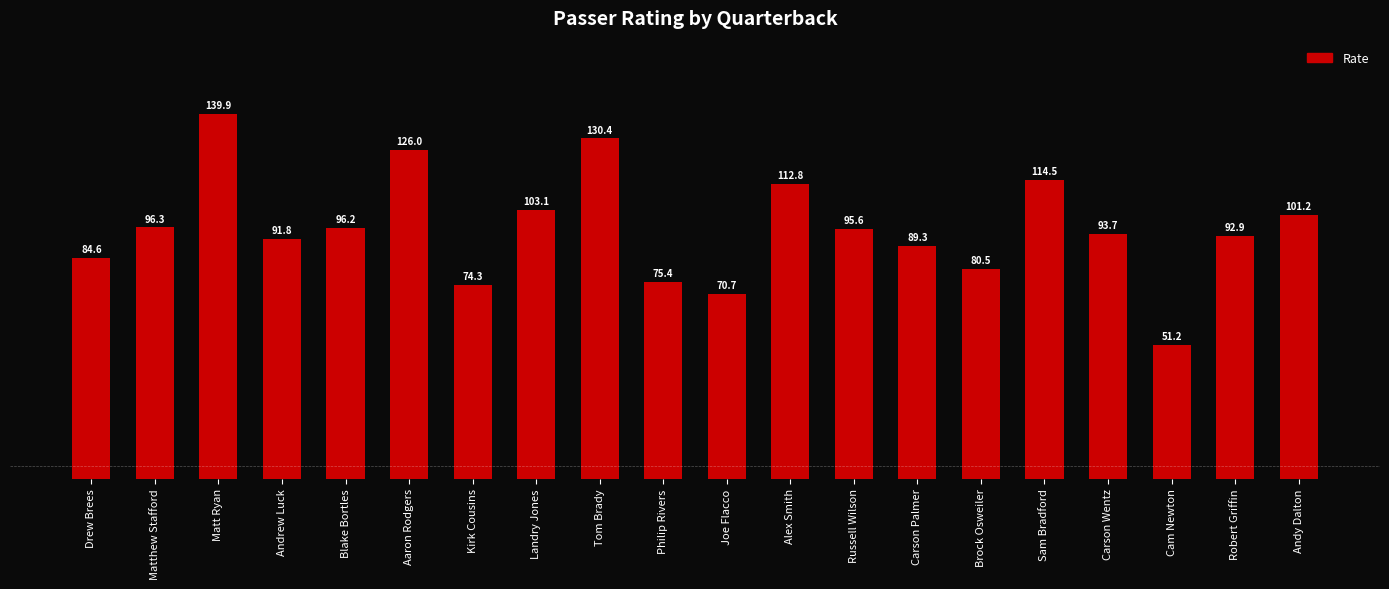

How many distinct data groups are displayed?

1